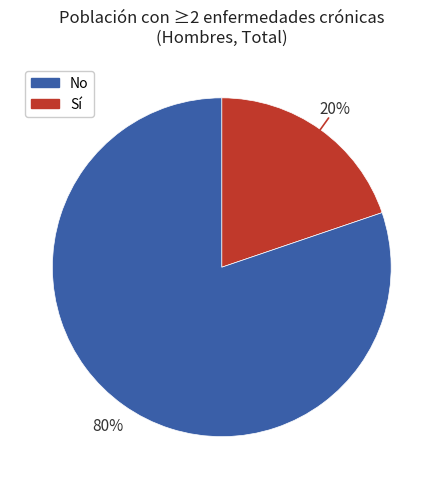

Is there any slice that represents more than half of the pie?

Yes